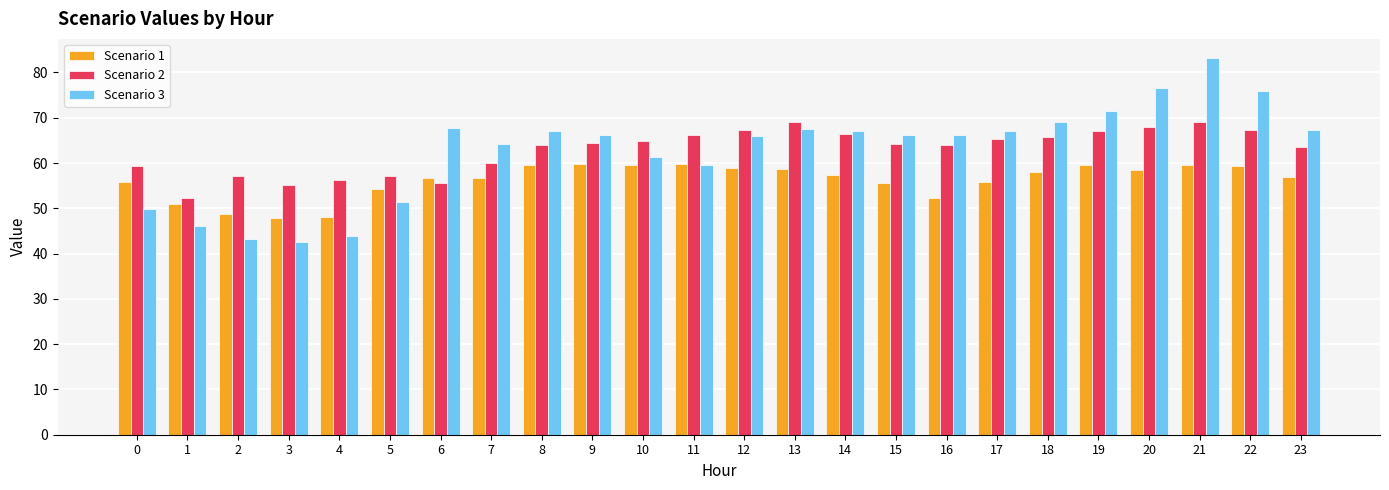

Is it true that Scenario 1 equals 92.0 at 13?

False